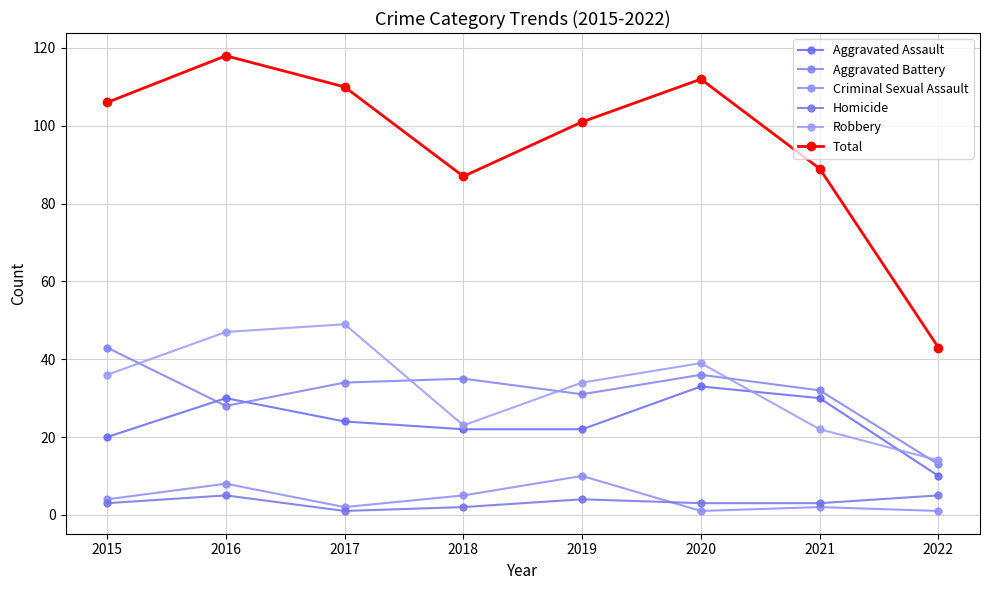

Reading left to right, transcribe all the data shown in this chart.

Aggravated Assault: 20	30	24	22	22	33	30	10
Aggravated Battery: 43	28	34	35	31	36	32	13
Criminal Sexual Assault: 4	8	2	5	10	1	2	1
Homicide: 3	5	1	2	4	3	3	5
Robbery: 36	47	49	23	34	39	22	14
Total: 106	118	110	87	101	112	89	43